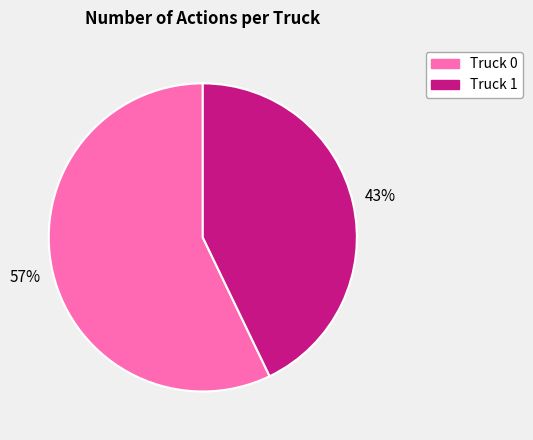

True or false: Truck 0 accounts for 57% of the total.

True